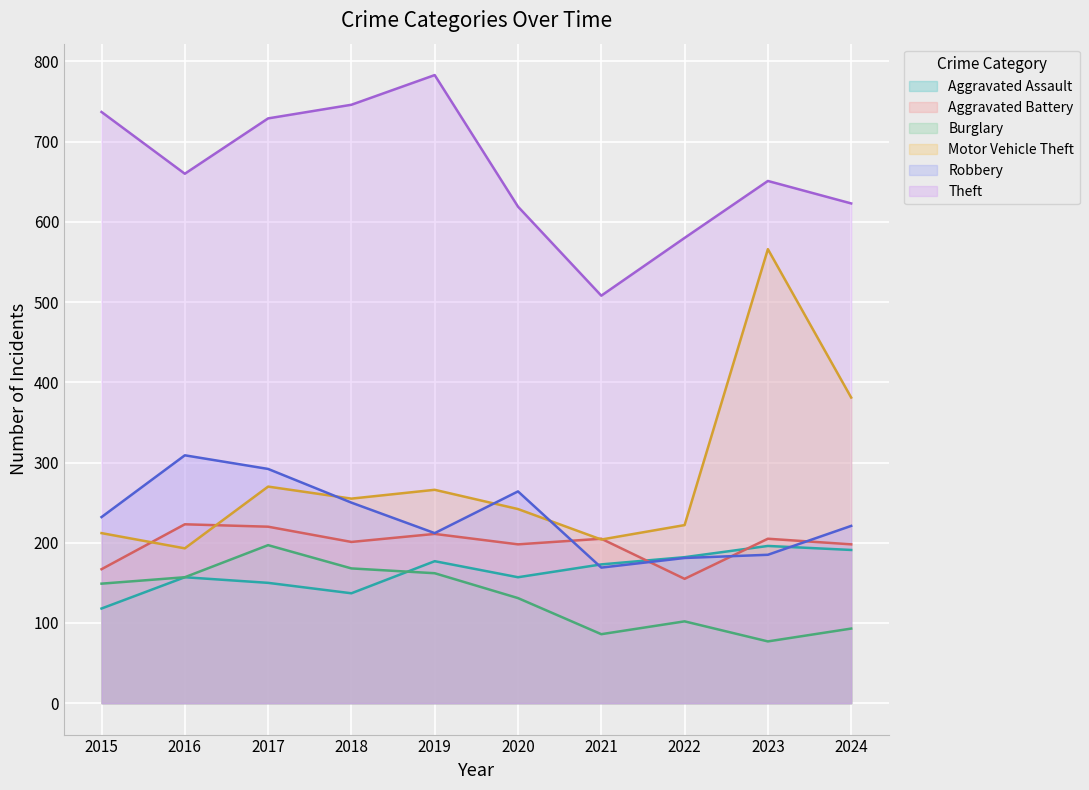

How many data points in Robbery are above 232?

4